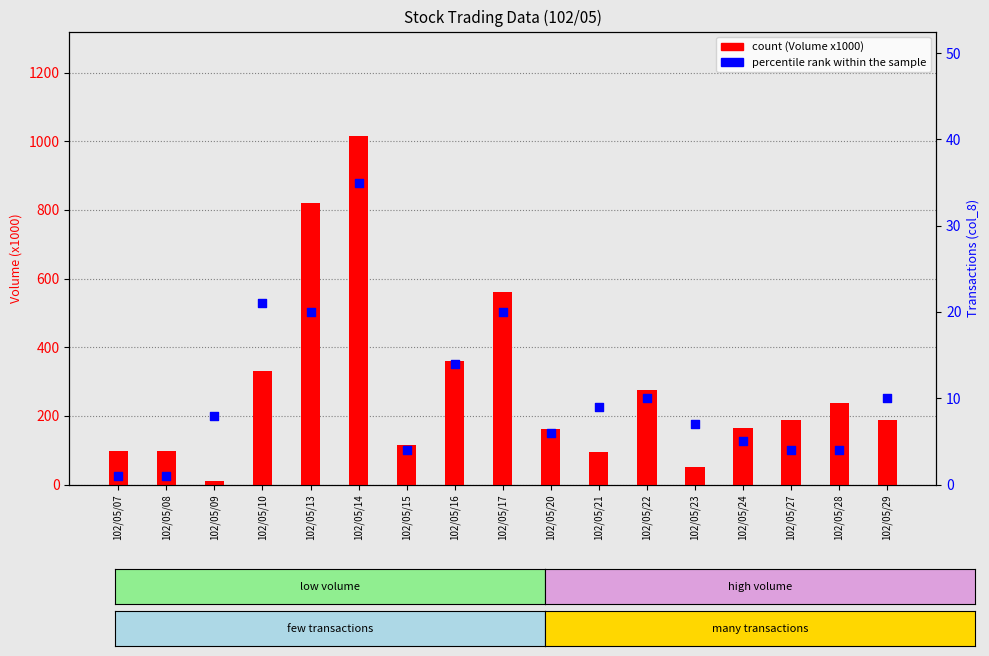

Is the value of count (Volume x1000) at 102/05/27 greater than the value of percentile rank within the sample at 102/05/23?

Yes